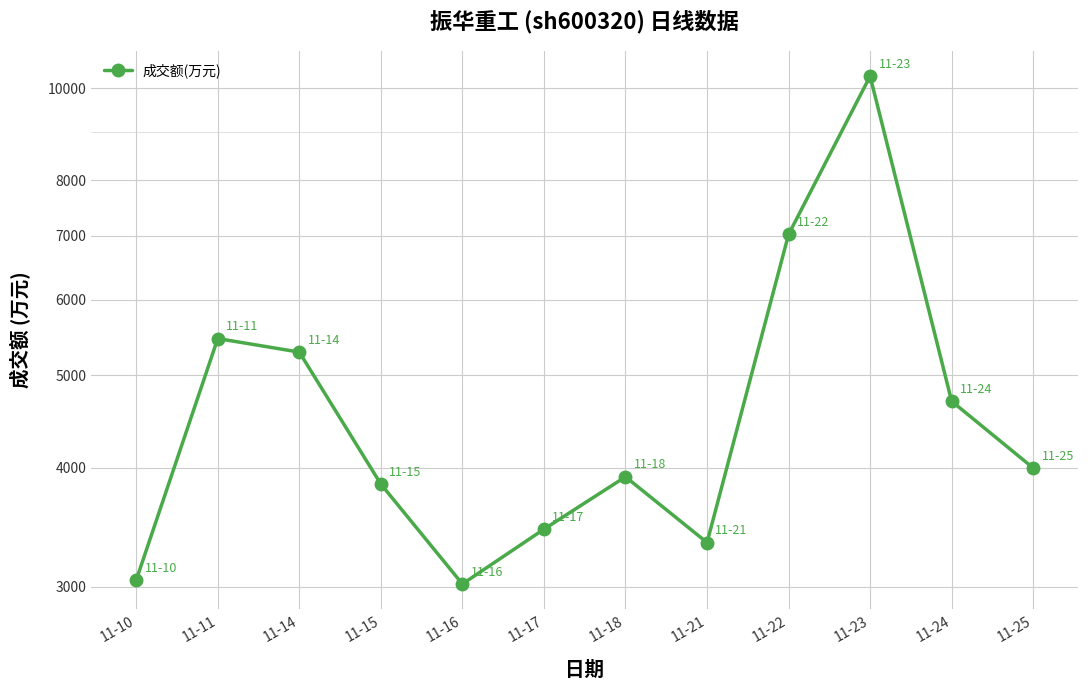

The chart shows a value of 3338 at 11-21. True or false?

True